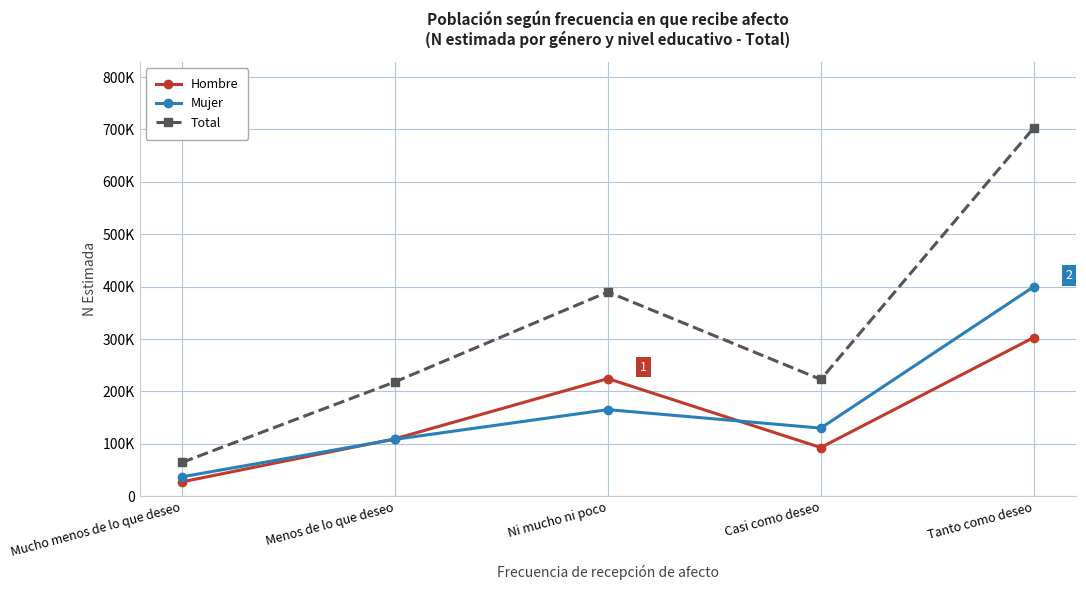

How many interior local valleys does the Total series have?

1